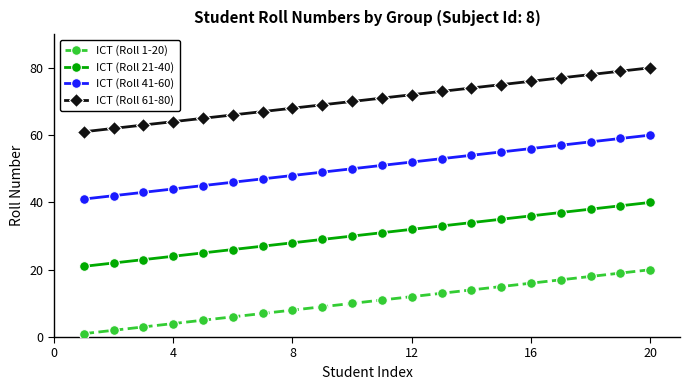

True or false: ICT (Roll 41-60) and ICT (Roll 61-80) intersect in this chart.

False